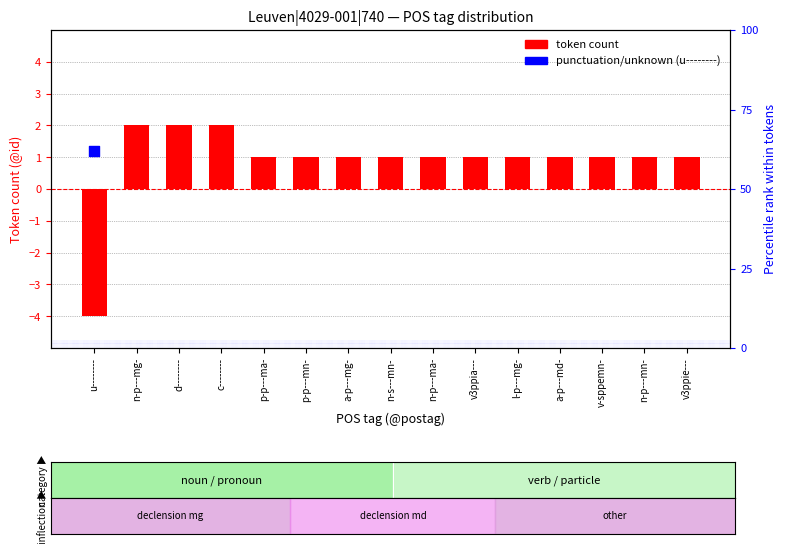

Which has a higher value, c-------- or a-p---md-?

c--------